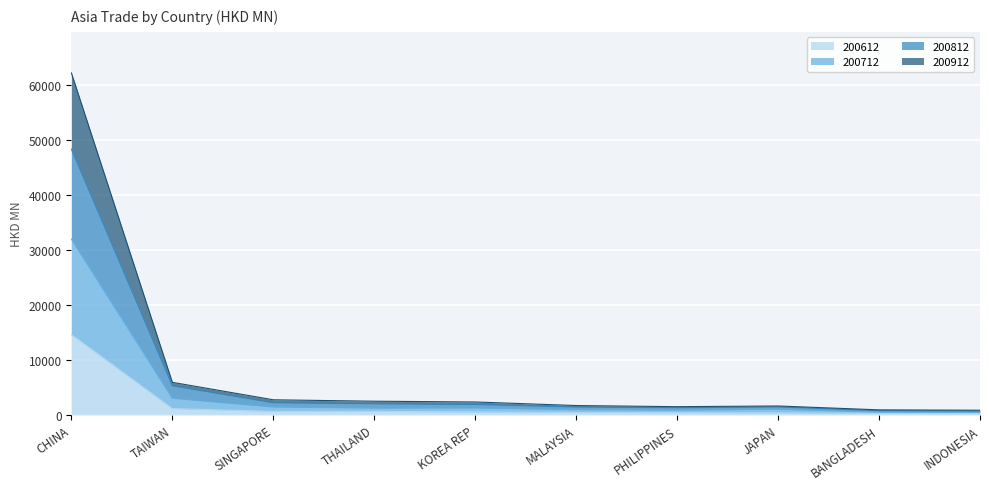

True or false: 200712 has more than 1 points higher than both neighbors.

False